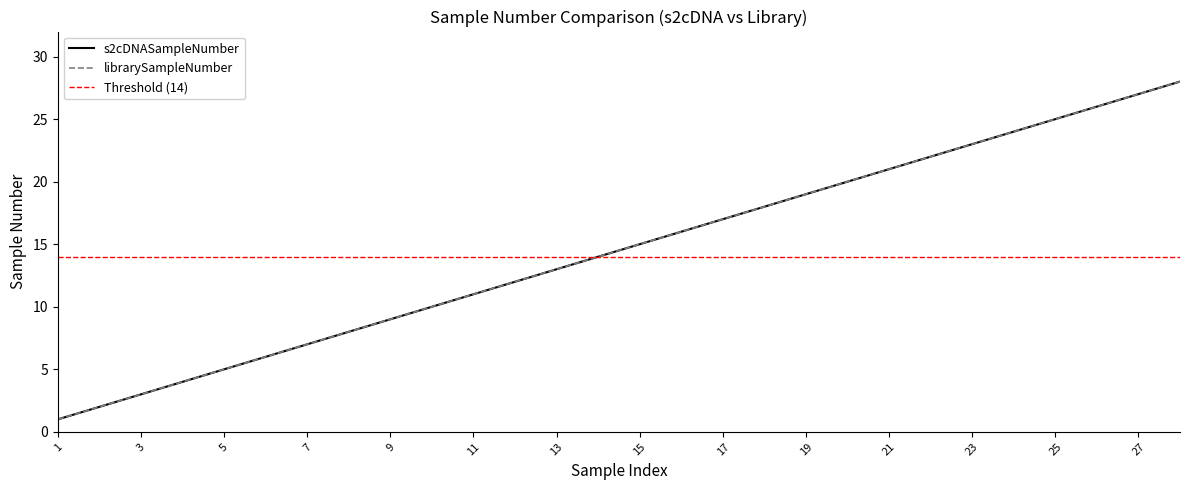

Where does the s2cDNASampleNumber series first go above 15?

16